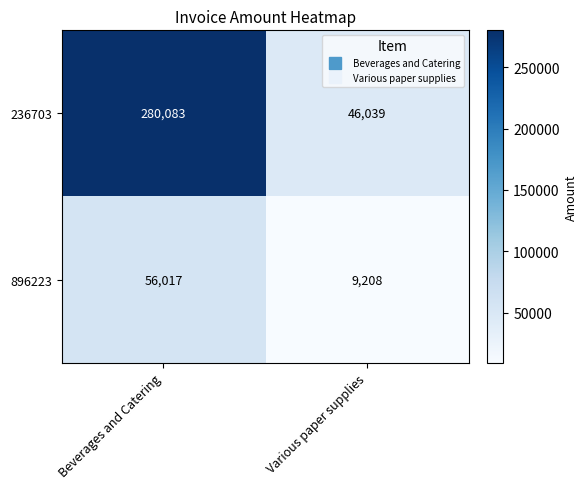

Count the number of categories in the chart.

2